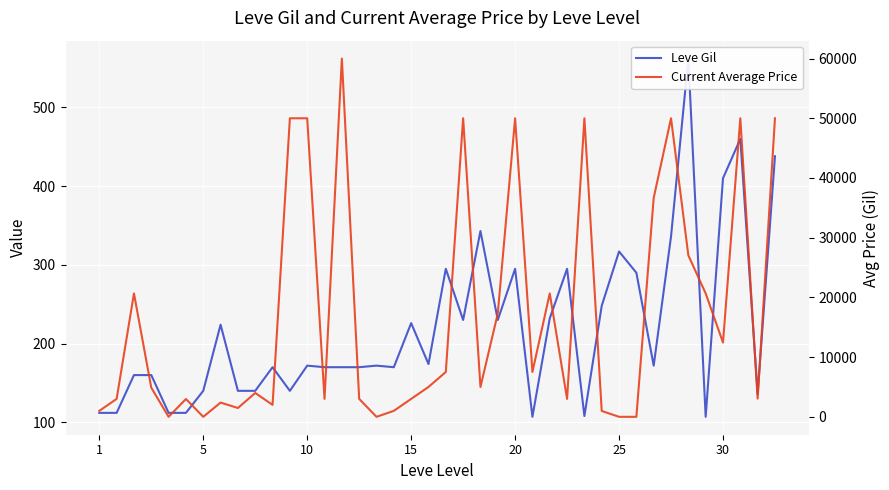

True or false: Current Average Price has more than 1 points higher than both neighbors.

True